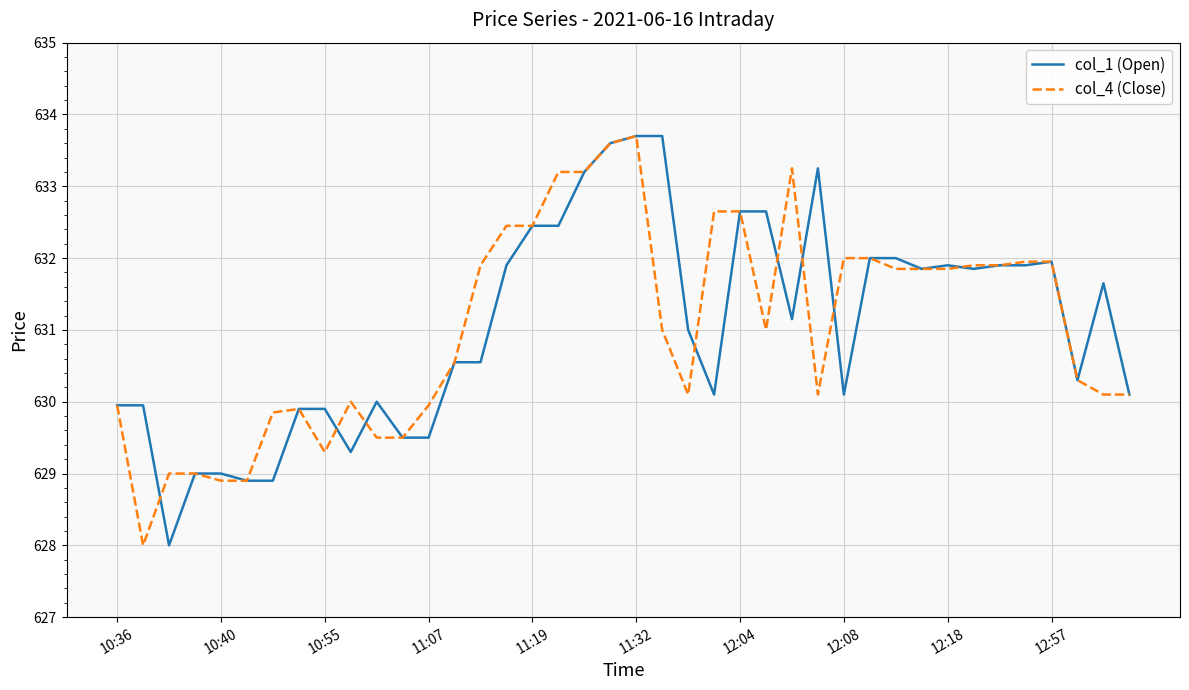

What is the lowest value of the col_4 (Close) series?

628.0